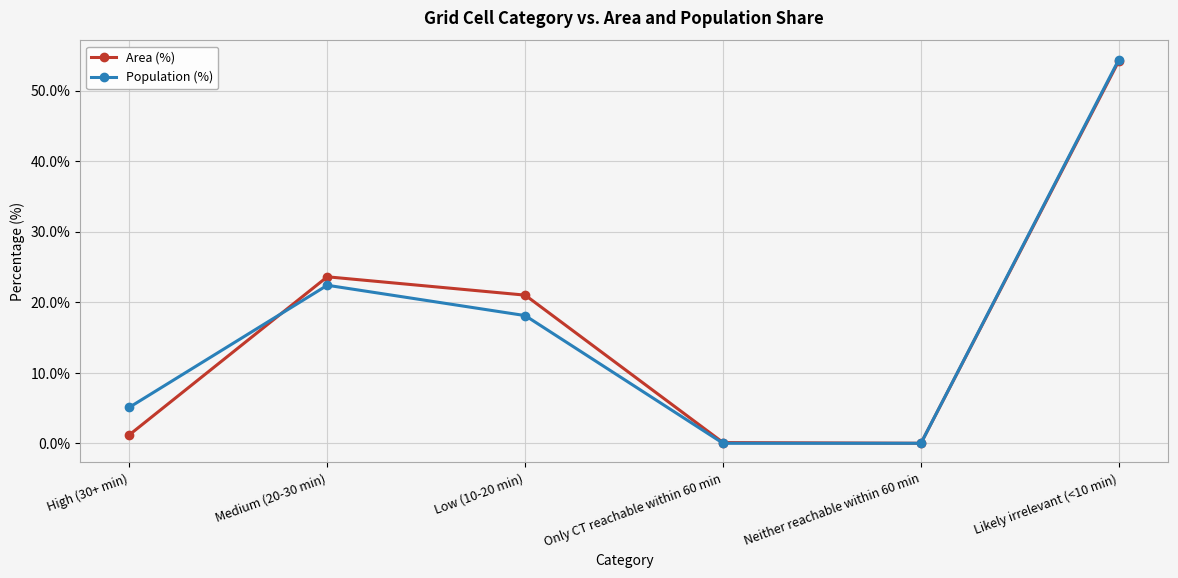

The value of Area (%) at High (30+ min) is 1.2. True or false?

True